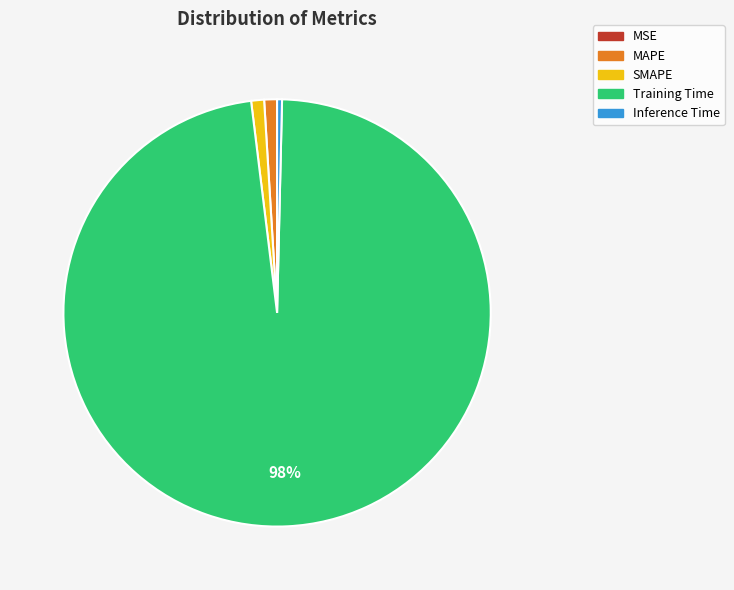

Does Training Time account for over 50% of the chart?

Yes